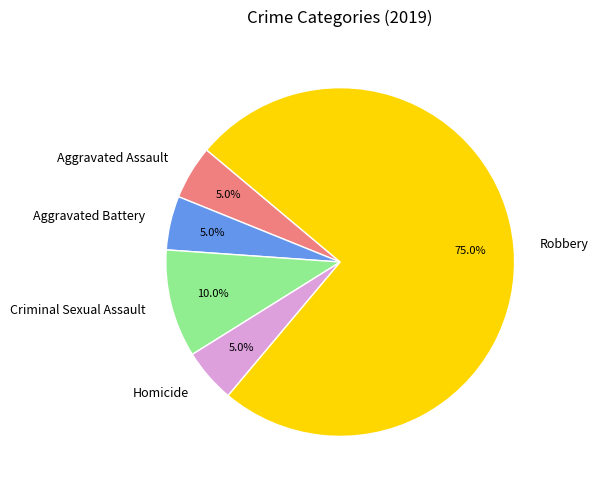

Is there any slice that represents more than half of the pie?

Yes